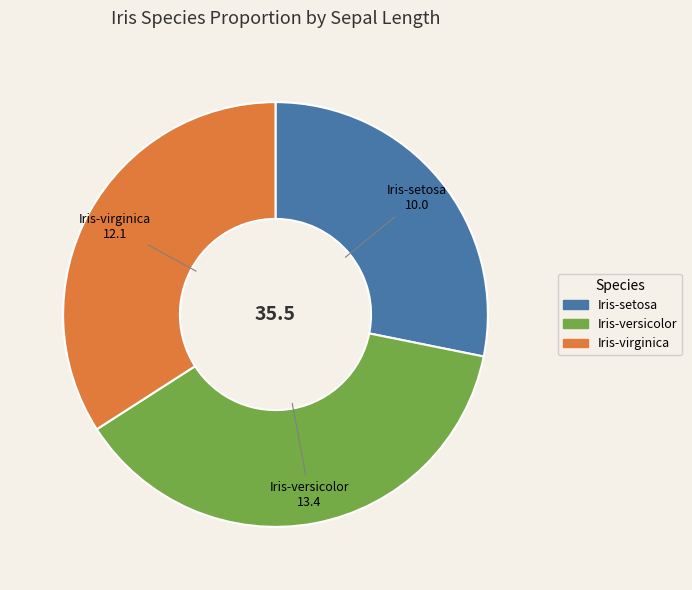

Is the sum of Iris-versicolor and Iris-virginica greater than half?

Yes